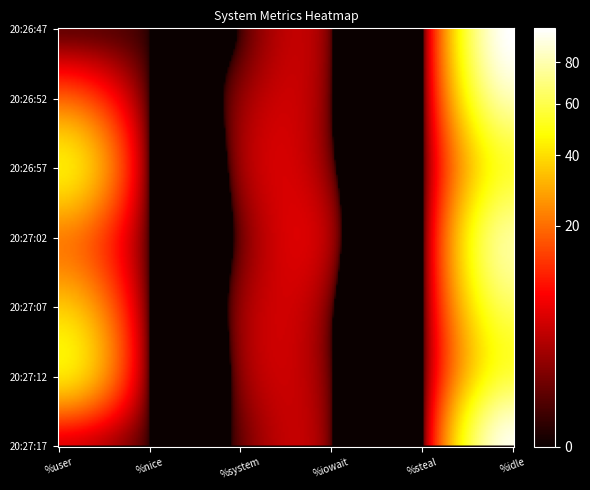

What is the sum of the 20:26:57 values at 1 and 5?

55.0